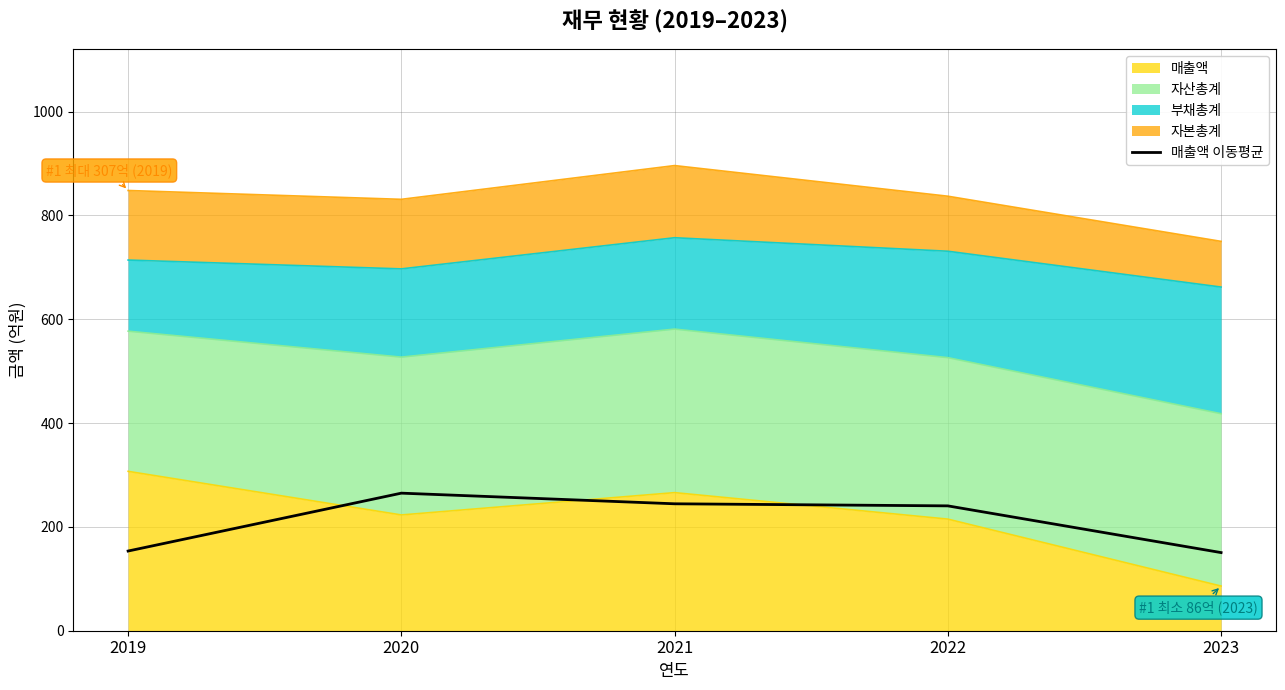

Between 2023 and 2020, which is larger?

2020